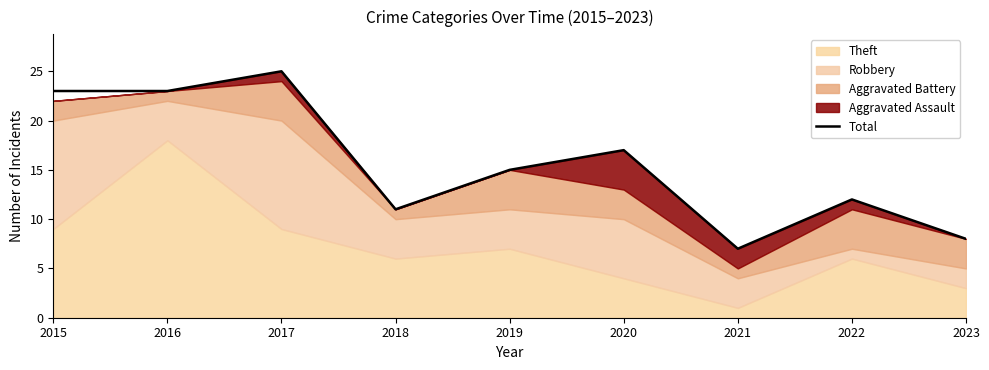

How many data points does each series have?

9